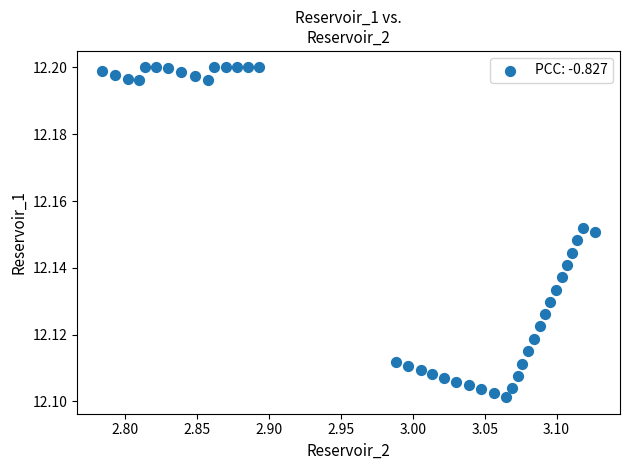

What is the range of X values (max minus min)?

0.3